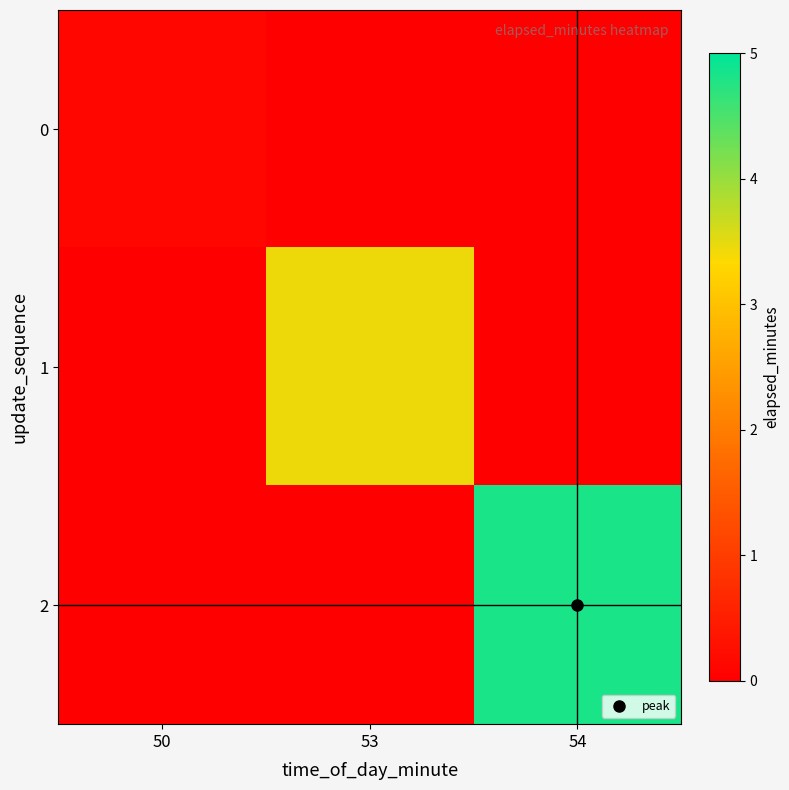

Which series has the widest spread of values?

2